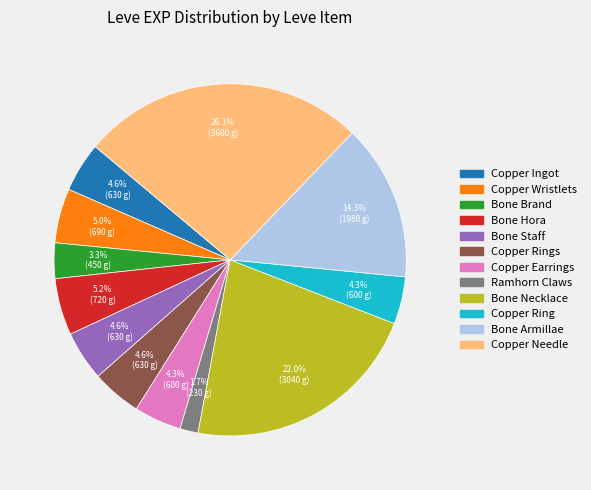

Is there a majority slice in this chart?

No